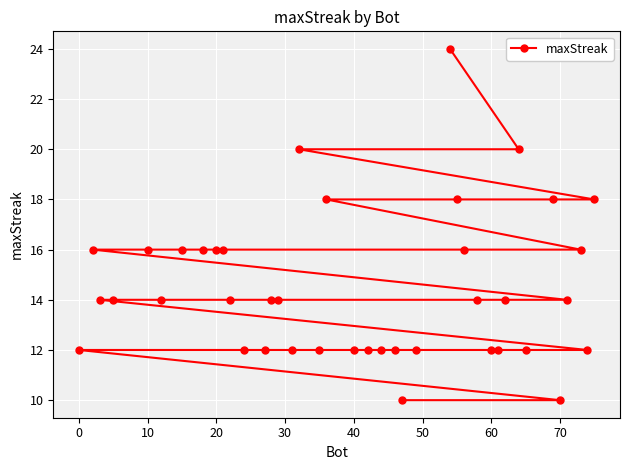

How many values exceed 14?

15